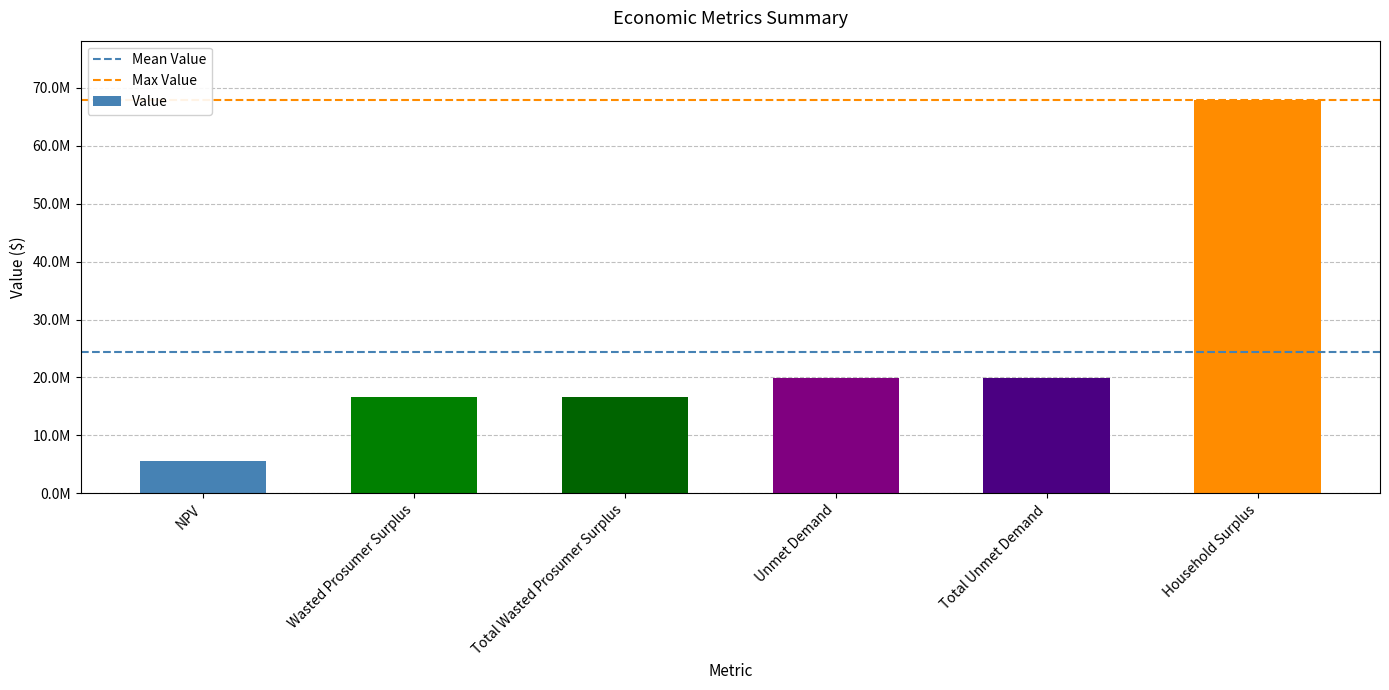

True or false: the data shows 5603010.4 at NPV.

True